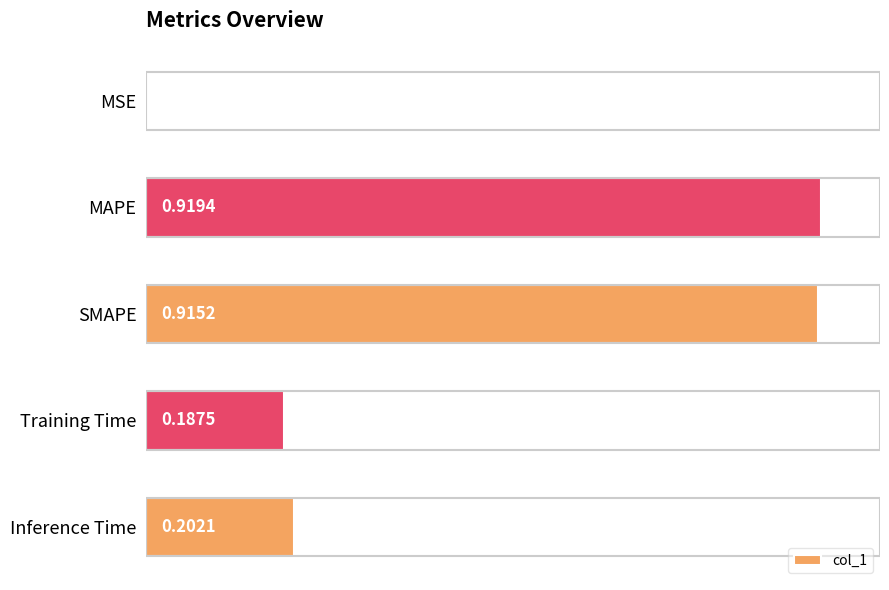

What is the change in value from MSE to Training Time?

+0.2